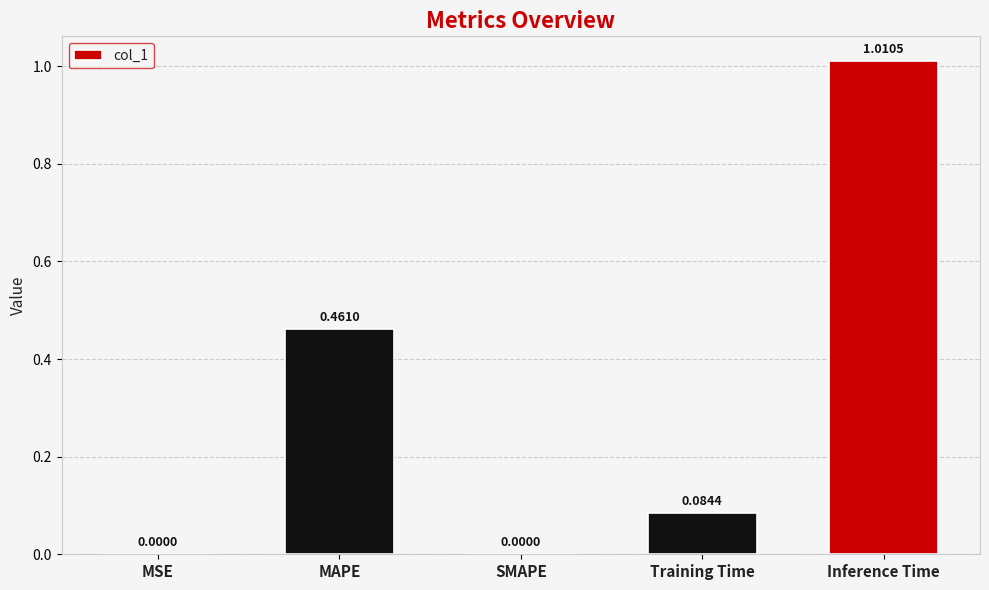

Which label corresponds to the largest value in the chart?

Inference Time